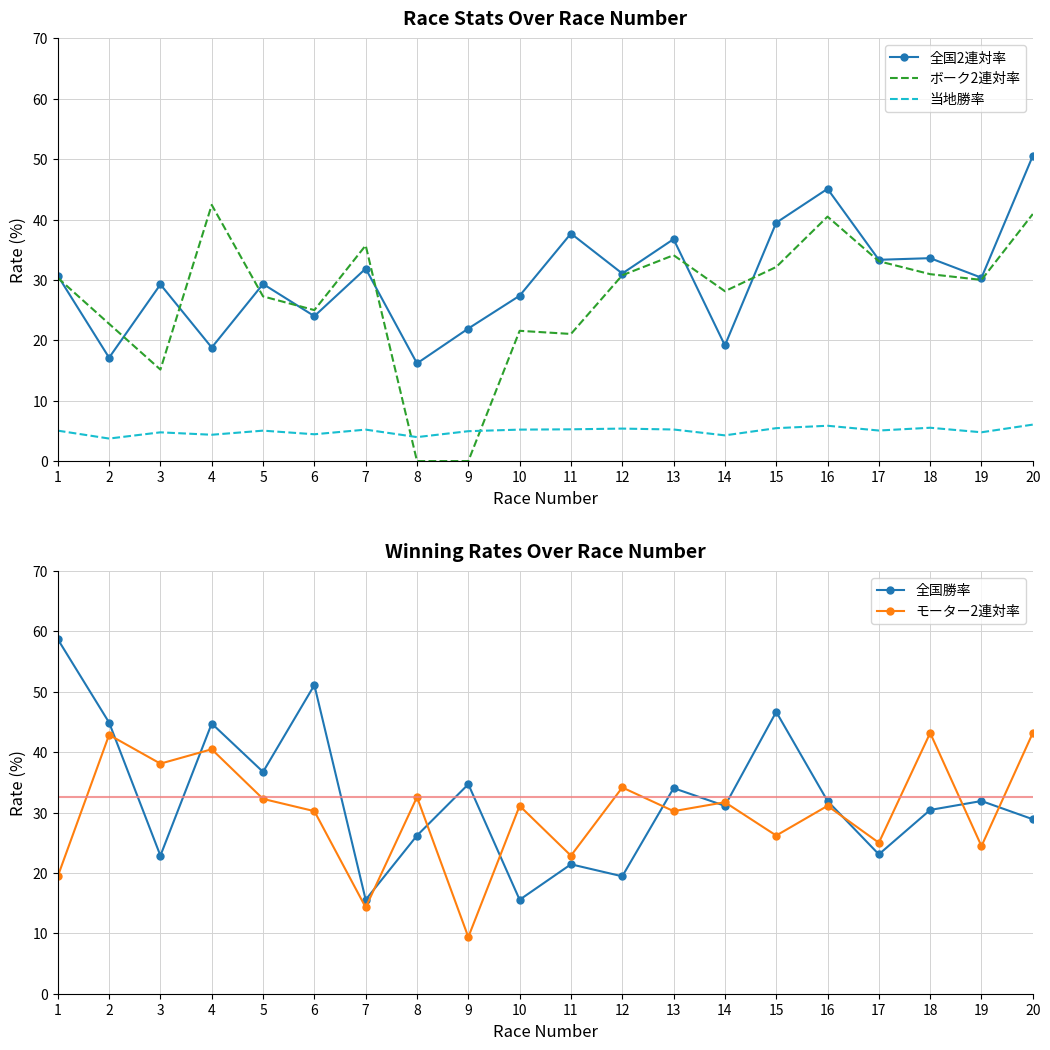

Reading left to right, transcribe all the data shown in this chart.

全国2連対率: 30.7	17.1	29.2	18.8	29.3	24.0	31.9	16.2	21.9	27.4	37.7	31.1	36.8	19.1	39.5	45.1	33.3	33.6	30.4	50.5
ボーク2連対率: 30.3	22.7	15.2	42.4	27.3	25.0	35.7	0.0	0.0	21.6	21.1	30.8	34.1	28.1	32.1	40.5	33.1	30.9	30.0	40.9
当地勝率: 5.0	3.7	4.8	4.4	5.0	4.4	5.2	4.0	5.0	5.2	5.3	5.4	5.2	4.3	5.5	5.8	5.1	5.5	4.8	6.0
全国勝率: 58.7	44.9	22.9	44.7	36.7	51.1	15.6	26.2	34.7	15.6	21.4	19.4	34.0	31.1	46.7	31.9	23.1	30.4	31.9	28.9
モーター2連対率: 19.4	42.9	38.1	40.5	32.3	30.2	14.3	32.6	9.4	31.1	22.9	34.1	30.2	31.7	26.2	31.1	25.0	43.2	24.4	43.2